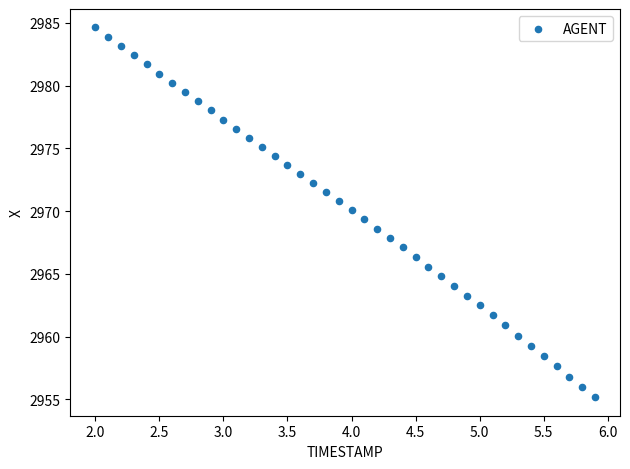

What is the range of X values (max minus min)?

3.9